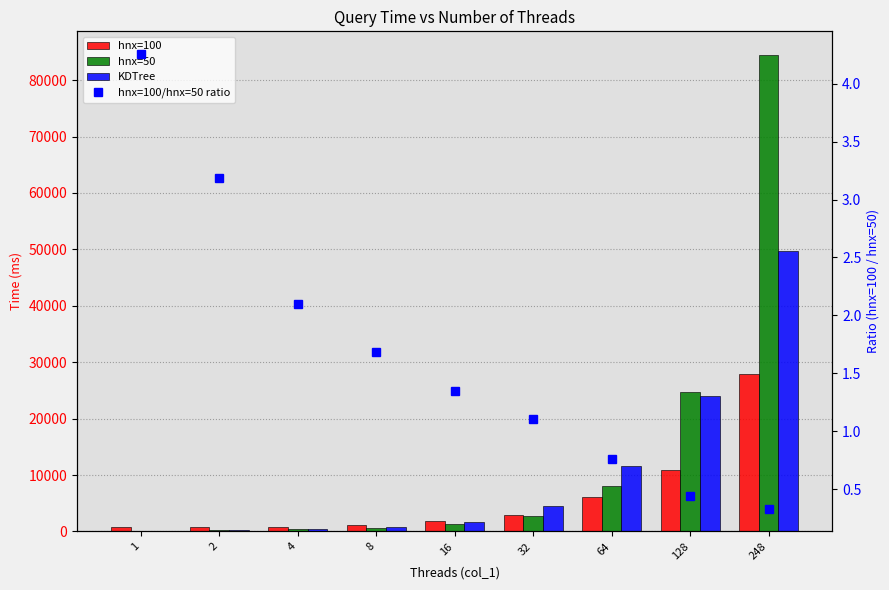

Which label corresponds to the largest value in the chart?

248